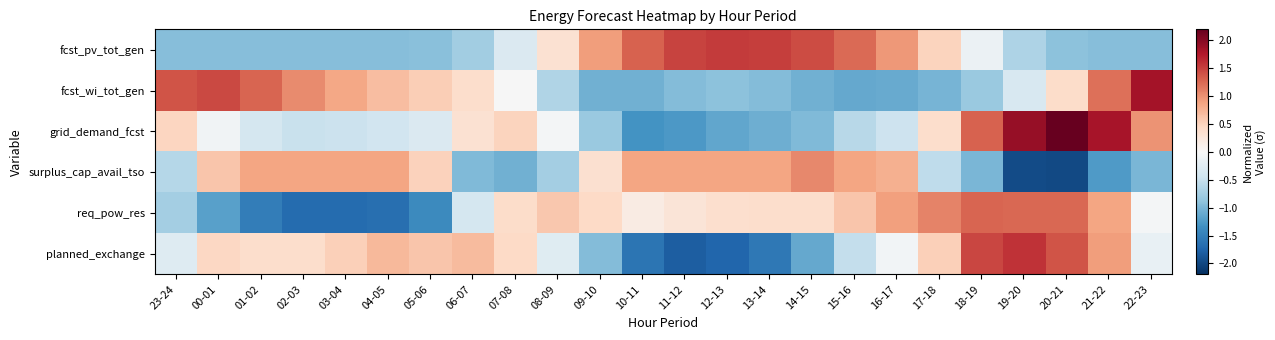

Reading left to right, what are all the values shown in this chart?

fcst_pv_tot_gen: 23-24=-0.9	00-01=-0.9	01-02=-0.9	02-03=-0.9	03-04=-0.9	04-05=-0.9	05-06=-0.9	06-07=-0.8	07-08=-0.3	08-09=0.3	09-10=0.9	10-11=1.3	11-12=1.5	12-13=1.5	13-14=1.5	14-15=1.4	15-16=1.3	16-17=1.0	17-18=0.5	18-19=-0.1	19-20=-0.7	20-21=-0.9	21-22=-0.9	22-23=-0.9
fcst_wi_tot_gen: 23-24=1.4	00-01=1.5	01-02=1.3	02-03=1.0	03-04=0.8	04-05=0.7	05-06=0.5	06-07=0.4	07-08=-0.0	08-09=-0.7	09-10=-1.1	10-11=-1.1	11-12=-0.9	12-13=-0.9	13-14=-1.0	14-15=-1.1	15-16=-1.1	16-17=-1.1	17-18=-1.0	18-19=-0.8	19-20=-0.3	20-21=0.4	21-22=1.2	22-23=1.8
grid_demand_fcst: 23-24=0.5	00-01=-0.1	01-02=-0.4	02-03=-0.5	03-04=-0.5	04-05=-0.4	05-06=-0.3	06-07=0.3	07-08=0.5	08-09=-0.0	09-10=-0.8	10-11=-1.3	11-12=-1.3	12-13=-1.1	13-14=-1.1	14-15=-1.0	15-16=-0.6	16-17=-0.5	17-18=0.4	18-19=1.3	19-20=1.9	20-21=2.2	21-22=1.8	22-23=1.0
surplus_cap_avail_tso: 23-24=-0.6	00-01=0.6	01-02=0.9	02-03=0.9	03-04=0.9	04-05=0.9	05-06=0.5	06-07=-1.0	07-08=-1.1	08-09=-0.7	09-10=0.3	10-11=0.9	11-12=0.9	12-13=0.9	13-14=0.9	14-15=1.0	15-16=0.9	16-17=0.8	17-18=-0.6	18-19=-1.0	19-20=-2.0	20-21=-2.0	21-22=-1.2	22-23=-1.0
req_pow_res: 23-24=-0.7	00-01=-1.2	01-02=-1.5	02-03=-1.7	03-04=-1.7	04-05=-1.6	05-06=-1.4	06-07=-0.4	07-08=0.4	08-09=0.6	09-10=0.4	10-11=0.2	11-12=0.3	12-13=0.4	13-14=0.4	14-15=0.4	15-16=0.6	16-17=0.9	17-18=1.1	18-19=1.3	19-20=1.3	20-21=1.3	21-22=0.9	22-23=-0.0
planned_exchange: 23-24=-0.3	00-01=0.5	01-02=0.4	02-03=0.4	03-04=0.5	04-05=0.7	05-06=0.6	06-07=0.7	07-08=0.4	08-09=-0.3	09-10=-1.0	10-11=-1.6	11-12=-1.8	12-13=-1.7	13-14=-1.6	14-15=-1.1	15-16=-0.5	16-17=-0.1	17-18=0.5	18-19=1.5	19-20=1.6	20-21=1.4	21-22=0.9	22-23=-0.2